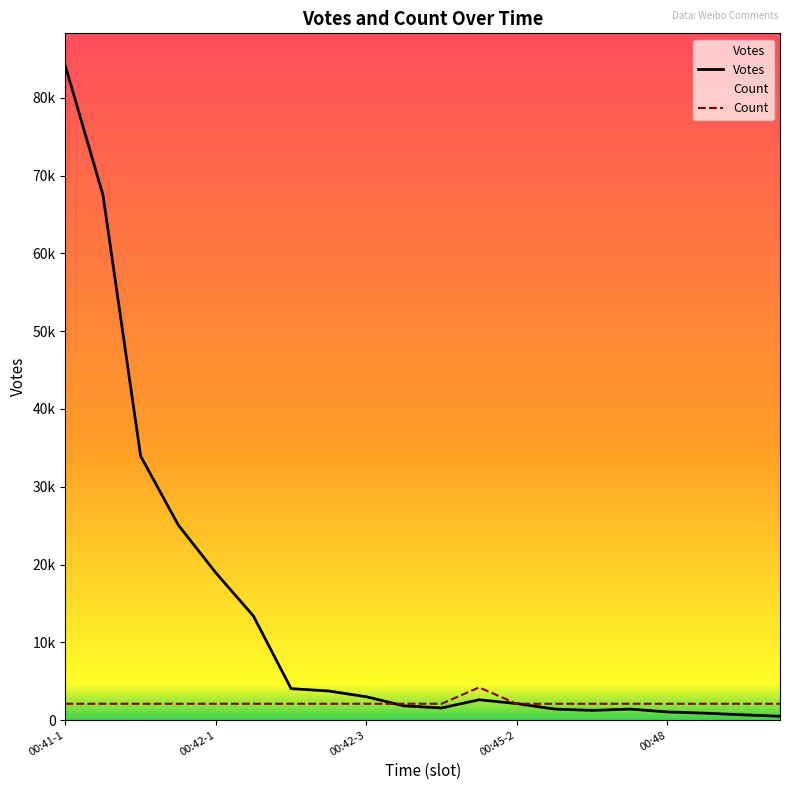

What is the smallest value displayed?

497.0